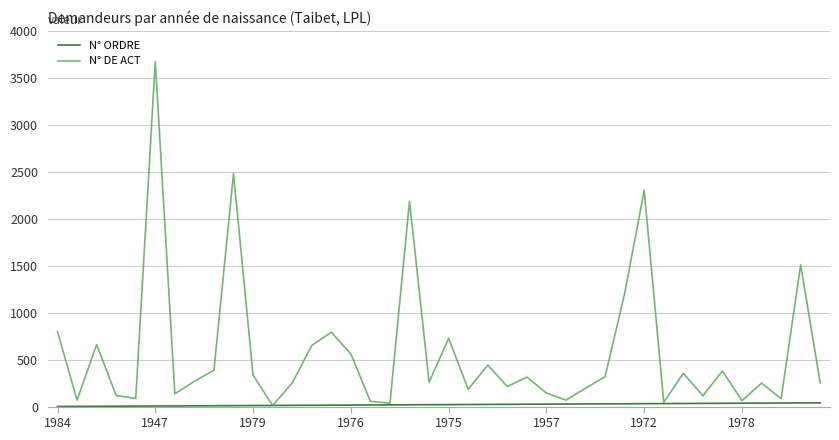

What is the smallest value displayed?

1